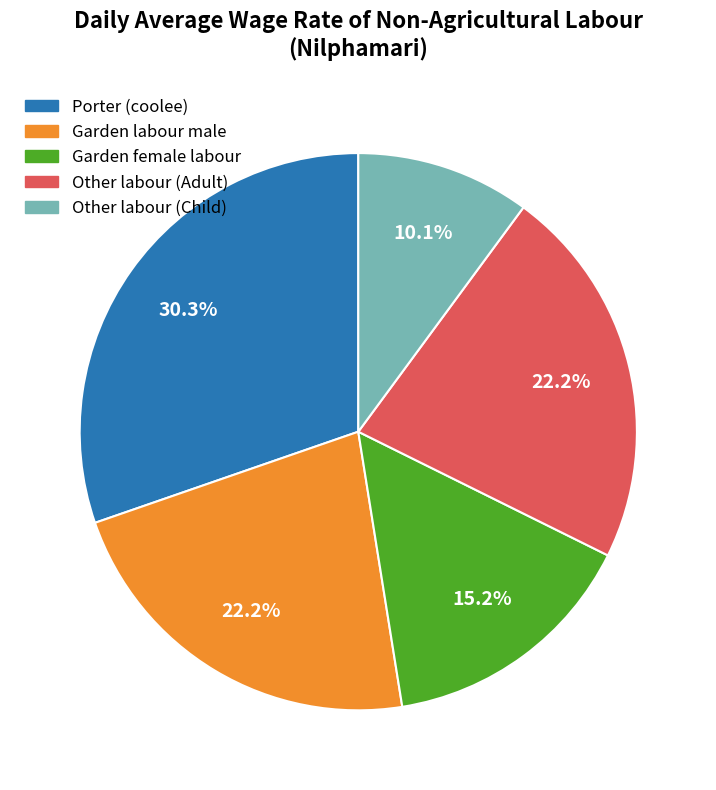

What portion of the pie excludes Other labour (Child)?

89.9%